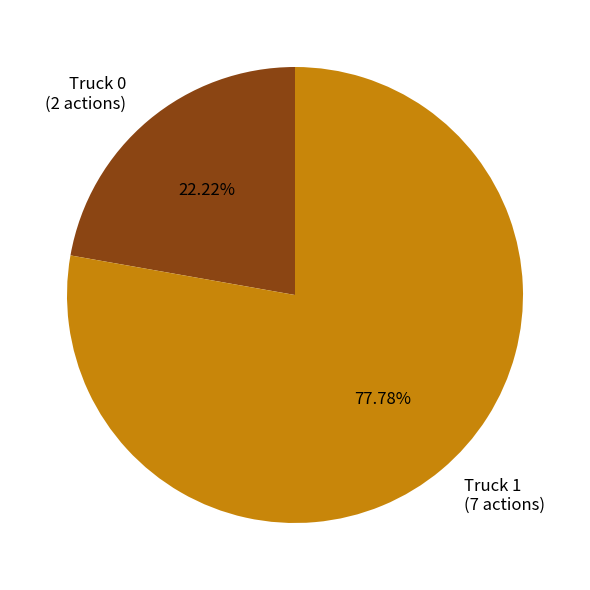

Which category has the smallest portion of the pie?

Truck 0